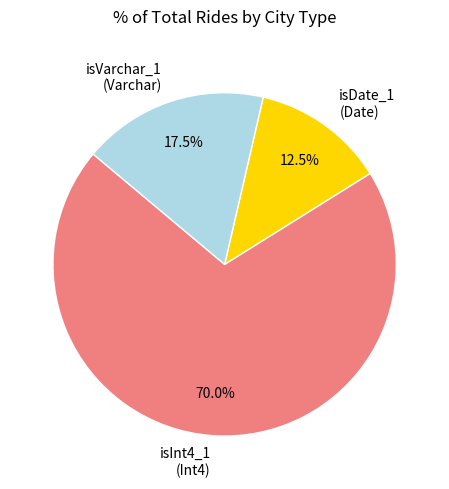

Combined, what portion of the pie is isDate_1 (Date) and isVarchar_1 (Varchar)?

30.0%